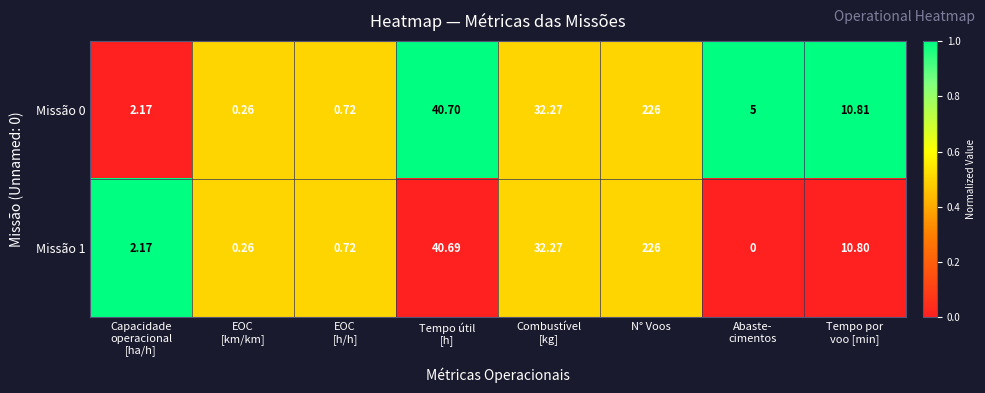

Which label corresponds to the largest value in the chart?

N° Voos